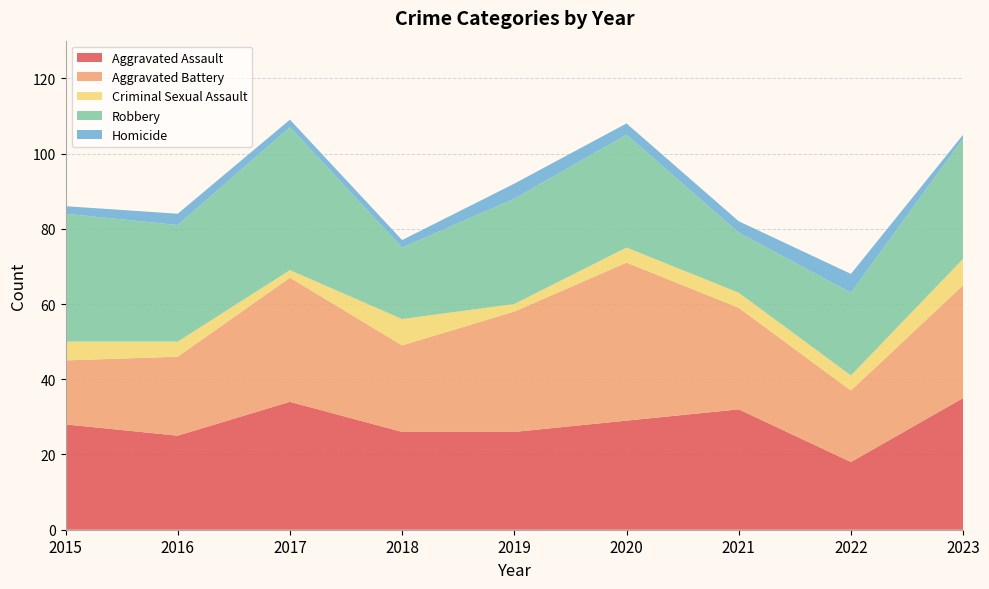

Reading right to left, transcribe all the data shown in this chart.

Aggravated Assault: 35	18	32	29	26	26	34	25	28
Aggravated Battery: 30	19	27	42	32	23	33	21	17
Criminal Sexual Assault: 7	4	4	4	2	7	2	4	5
Robbery: 32	22	16	30	28	19	38	31	34
Homicide: 1	5	3	3	4	2	2	3	2